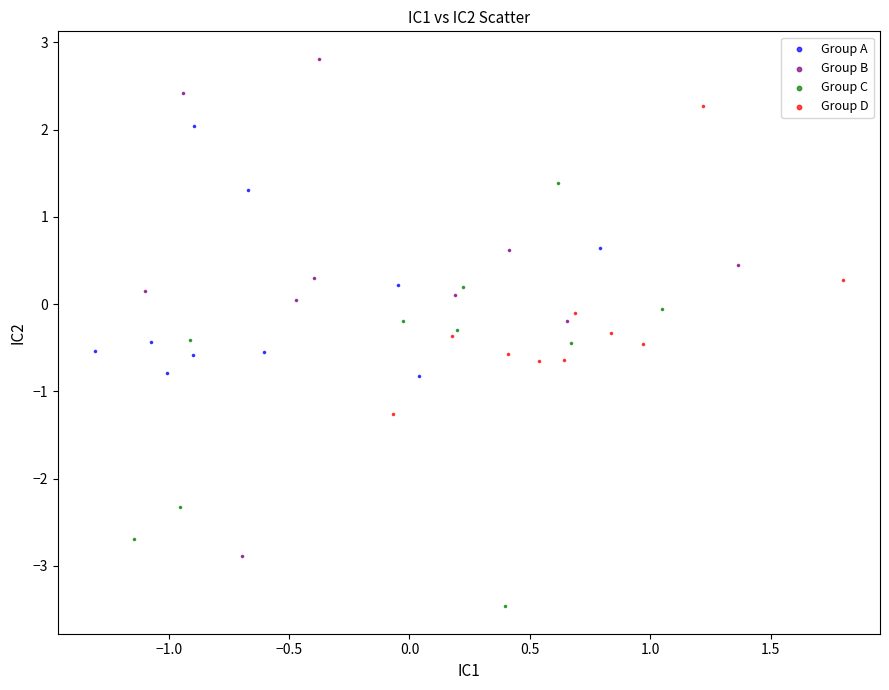

Which series has the largest Y range (max minus min)?

Group B